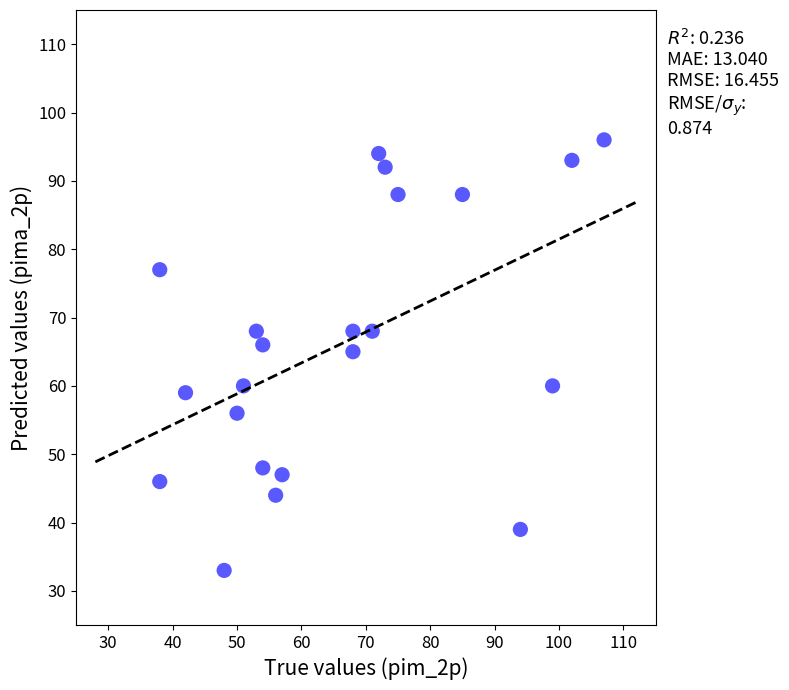

What is the range of Y values (max minus min)?

63